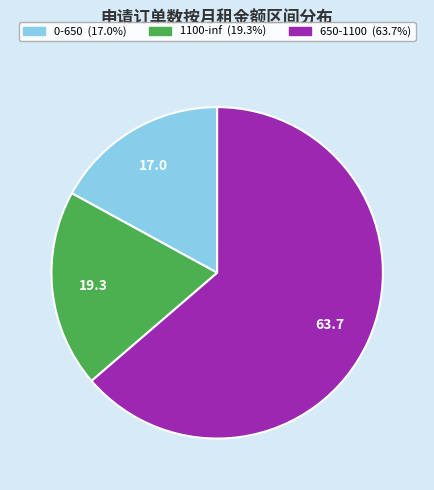

What is the ratio of the value at 0-650 to the value at 1100-inf?

0.9